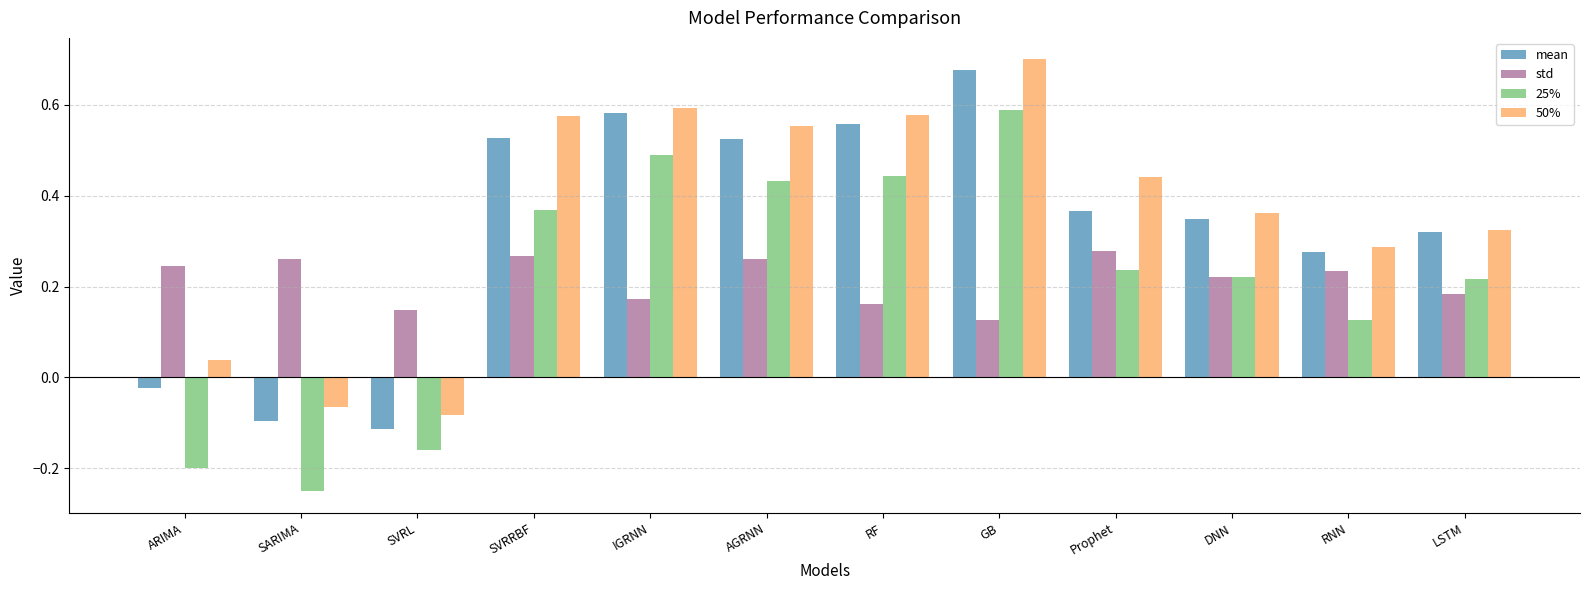

What is the sum of all mean values?

3.9